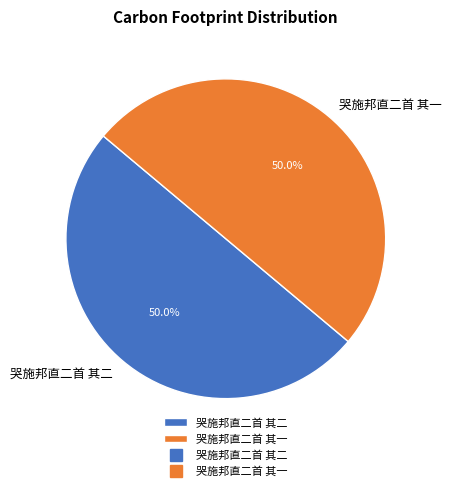

How much of the chart is everything except 哭施邦直二首 其一?

50.0%